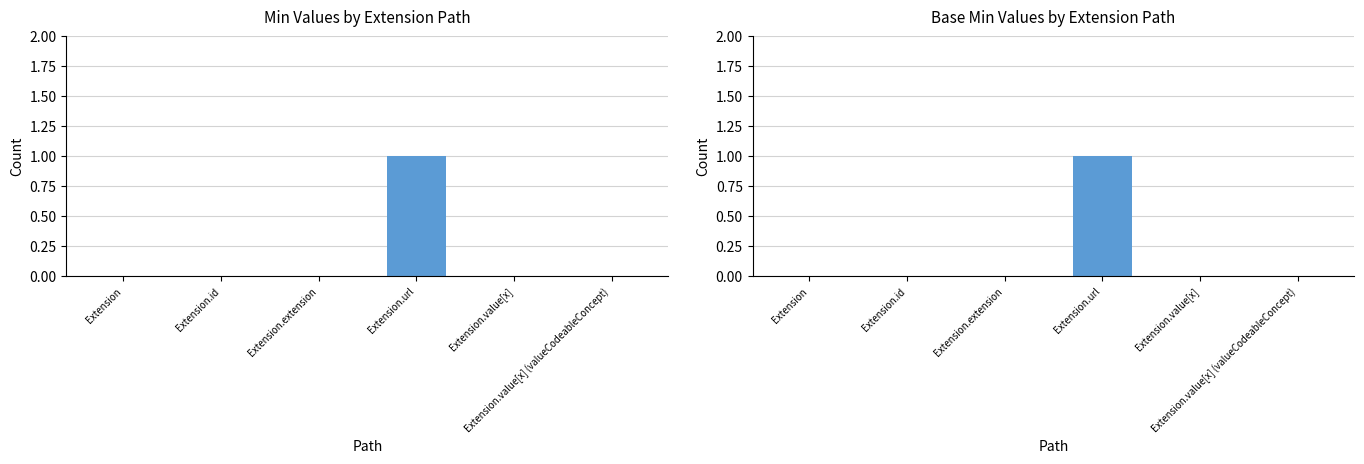

Between Extension.extension and Extension.value[x], which is larger?

Extension.extension